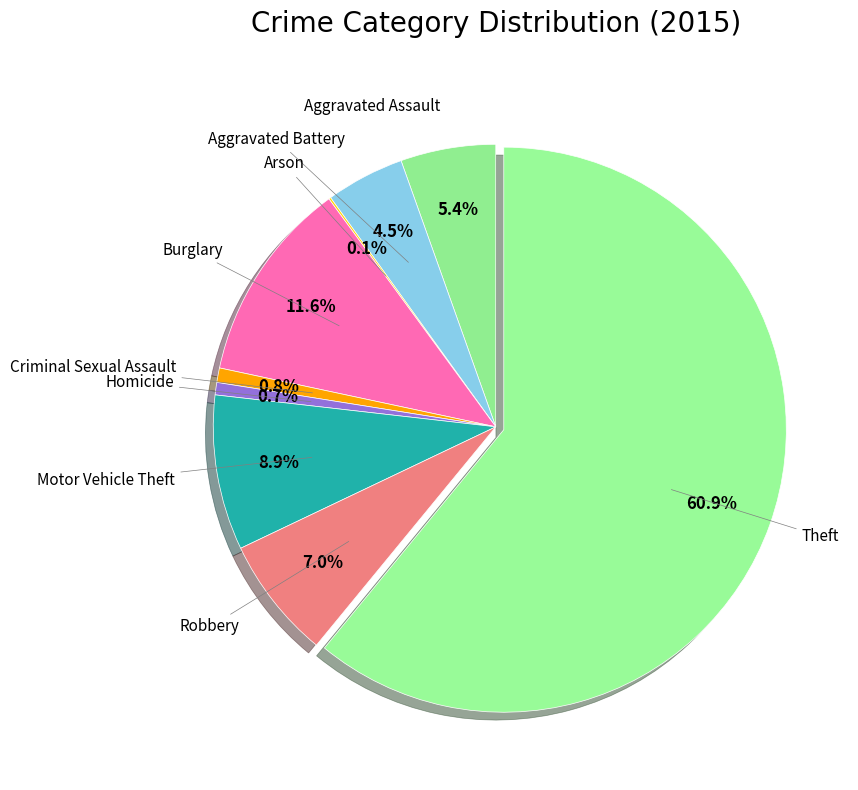

What is the largest slice in the pie chart?

Theft